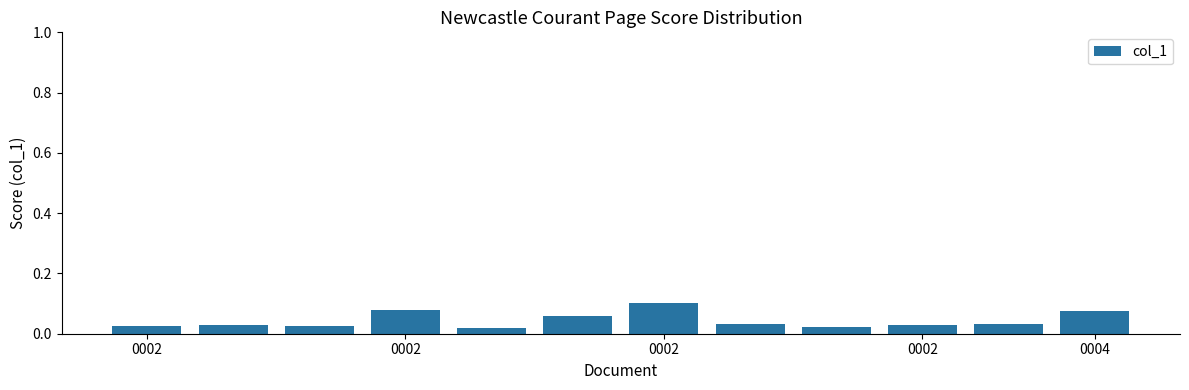

What is the sum of all values?

0.5